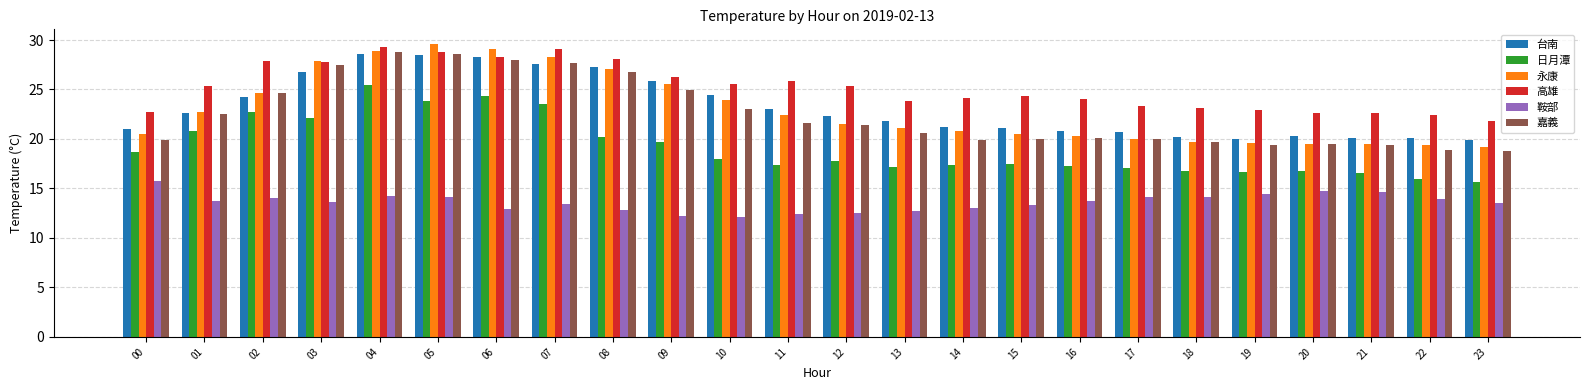

Which series has the largest total across all categories?

高雄